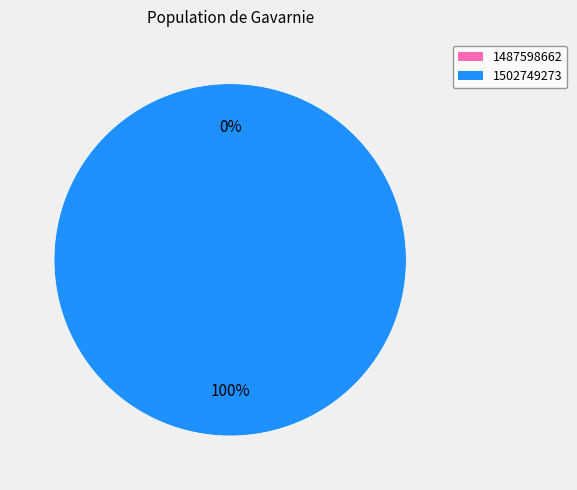

Between 1487598662 and 1502749273, which is larger?

1502749273